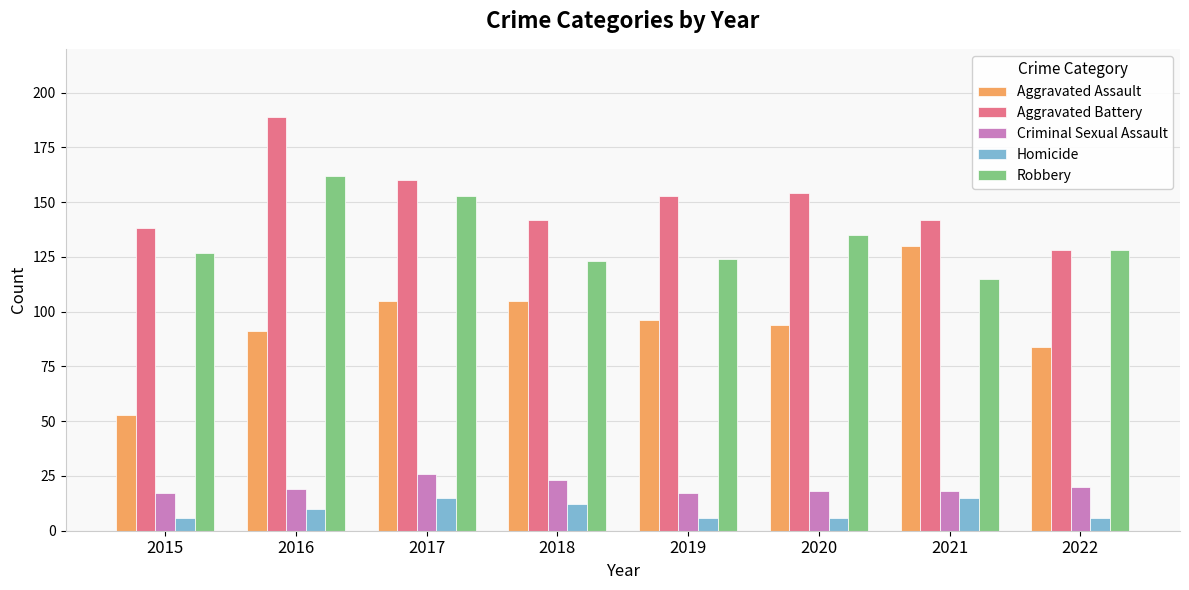

Reading left to right, what are all the values shown in this chart?

Aggravated Assault: 2015=53	2016=91	2017=105	2018=105	2019=96	2020=94	2021=130	2022=84
Aggravated Battery: 2015=138	2016=189	2017=160	2018=142	2019=153	2020=154	2021=142	2022=128
Criminal Sexual Assault: 2015=17	2016=19	2017=26	2018=23	2019=17	2020=18	2021=18	2022=20
Homicide: 2015=6	2016=10	2017=15	2018=12	2019=6	2020=6	2021=15	2022=6
Robbery: 2015=127	2016=162	2017=153	2018=123	2019=124	2020=135	2021=115	2022=128